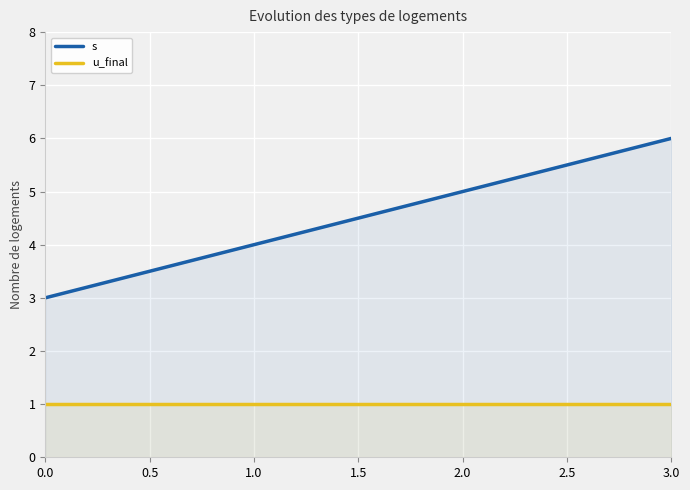

What is the greatest value displayed?

6